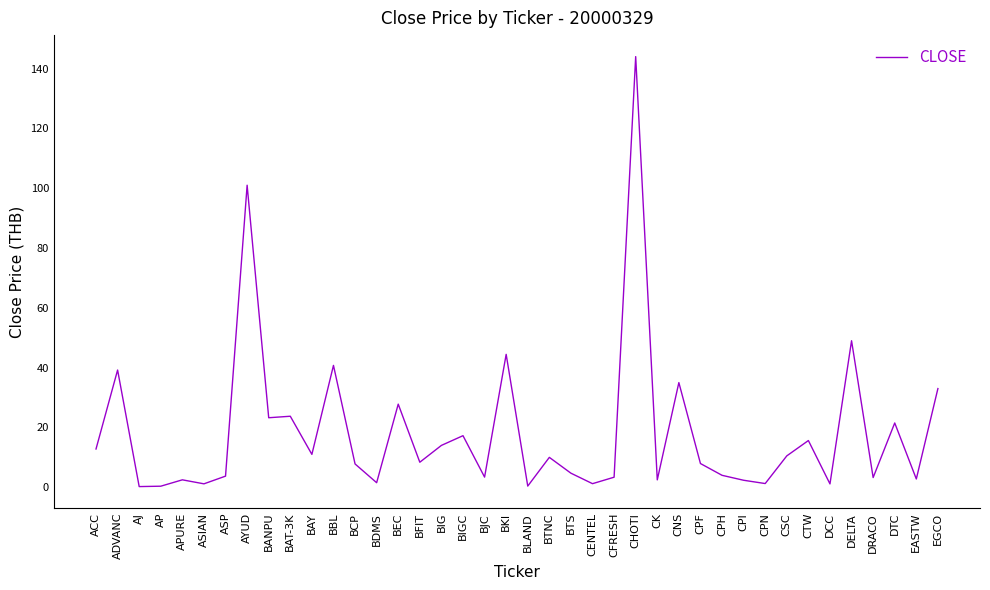

What is the difference between the second highest and minimum values?

100.8